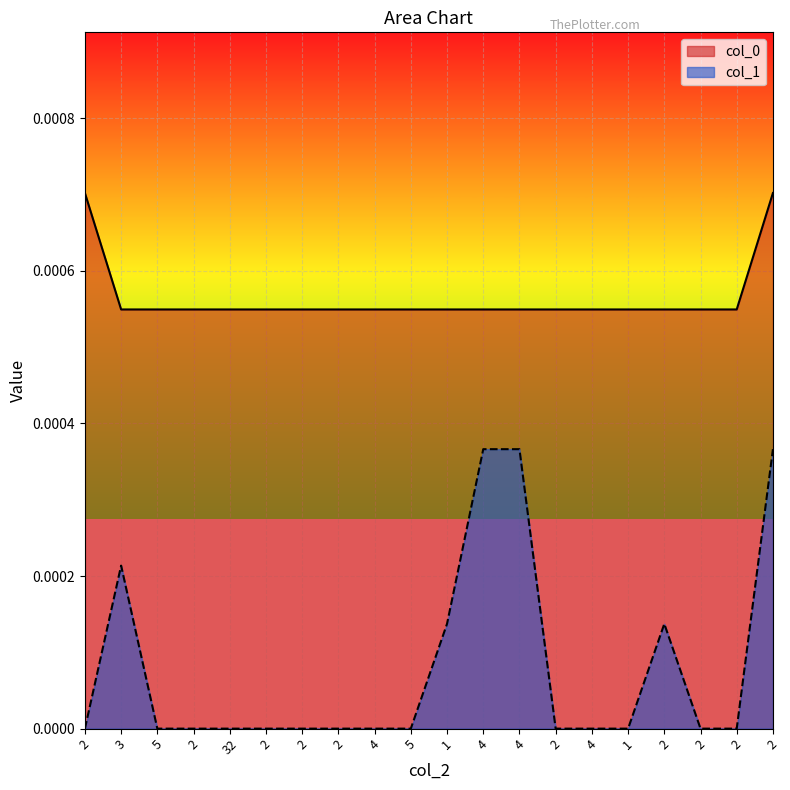

Which series has the largest range (max minus min)?

col_1